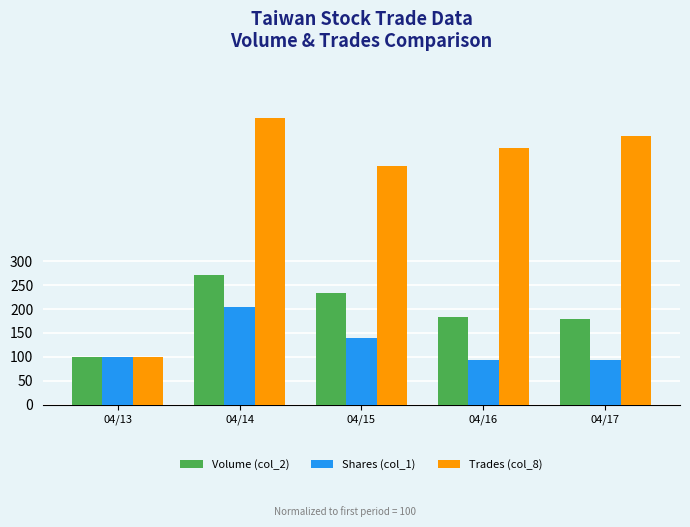

At which category is the sum across all series the highest?

04/14